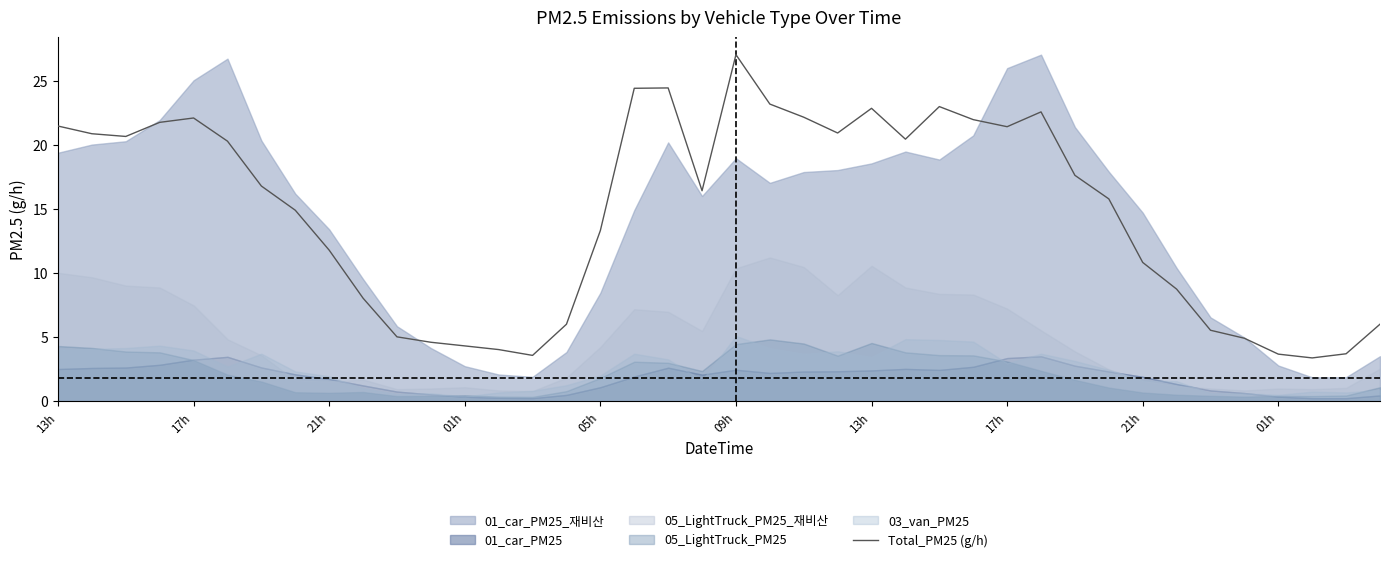

What is the minimum value shown in the chart?

3.4